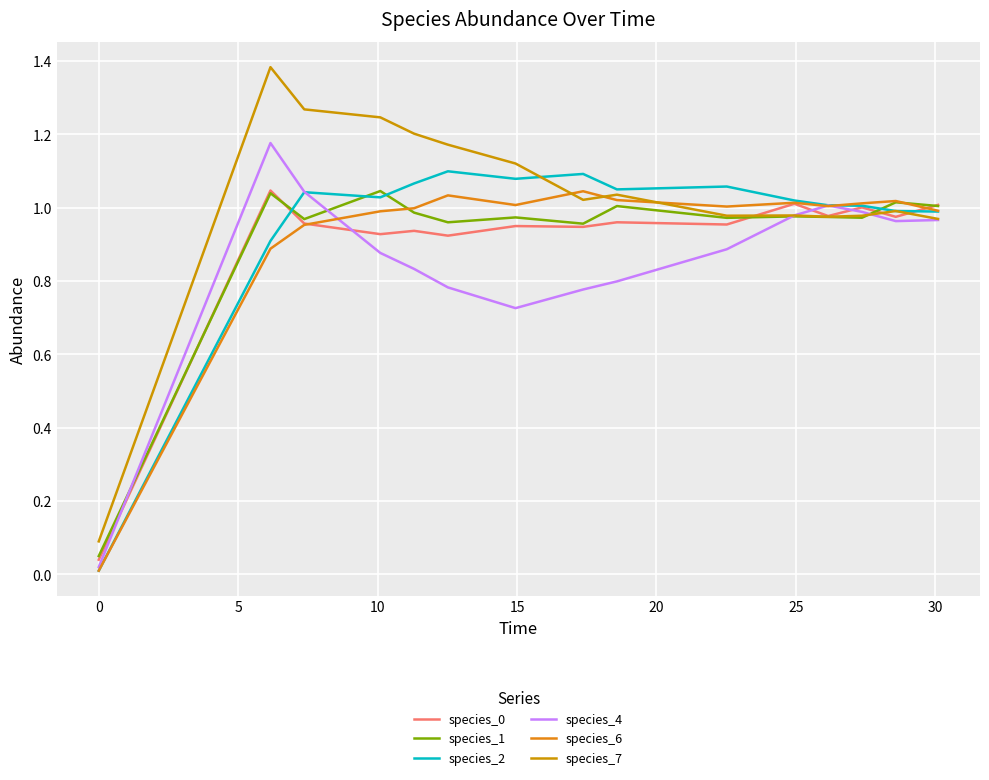

What is the difference between the maximum and second lowest values in the species_7 series?

0.4